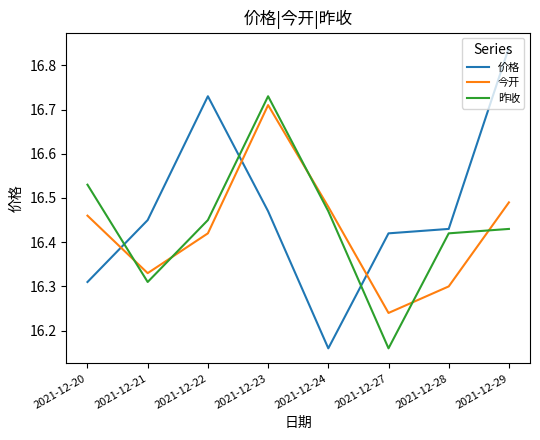

Where is 价格 nearest to the value 16?

2021-12-24